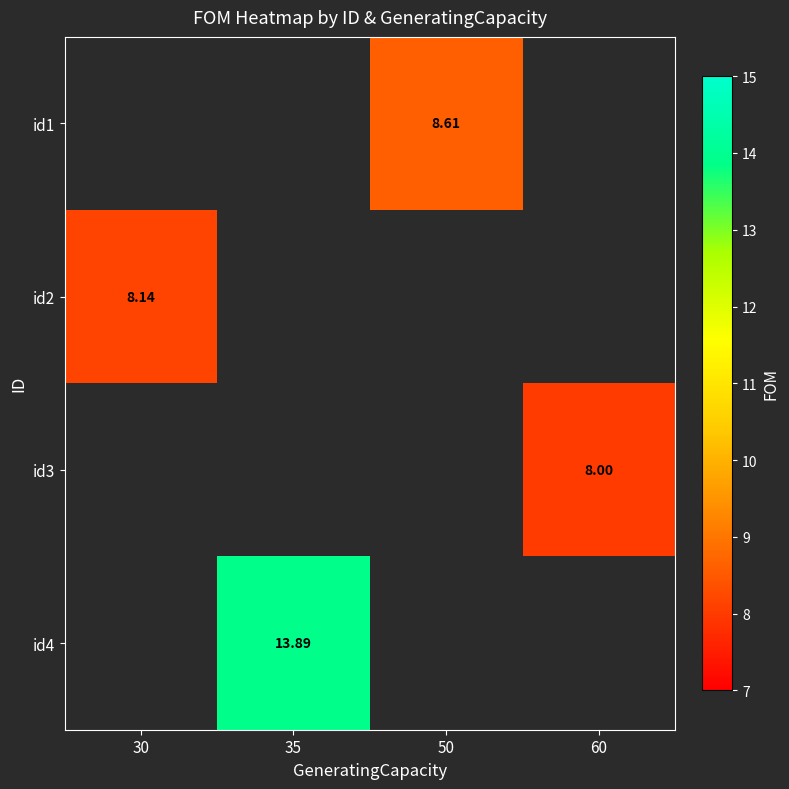

How many values in the id1 series exceed 8?

1